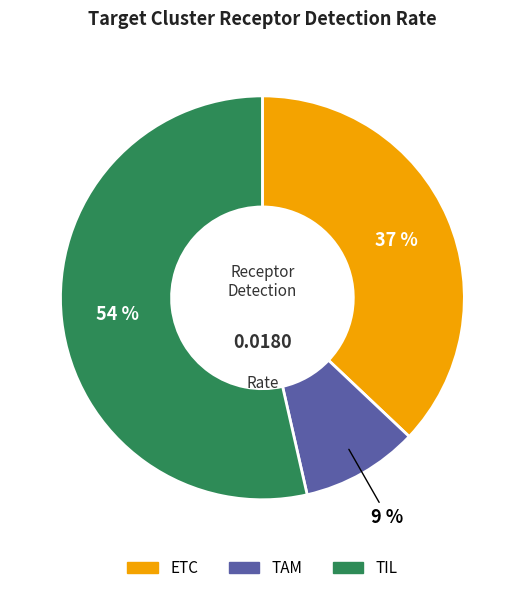

What percentage is the ETC slice, to the nearest percent?

37%